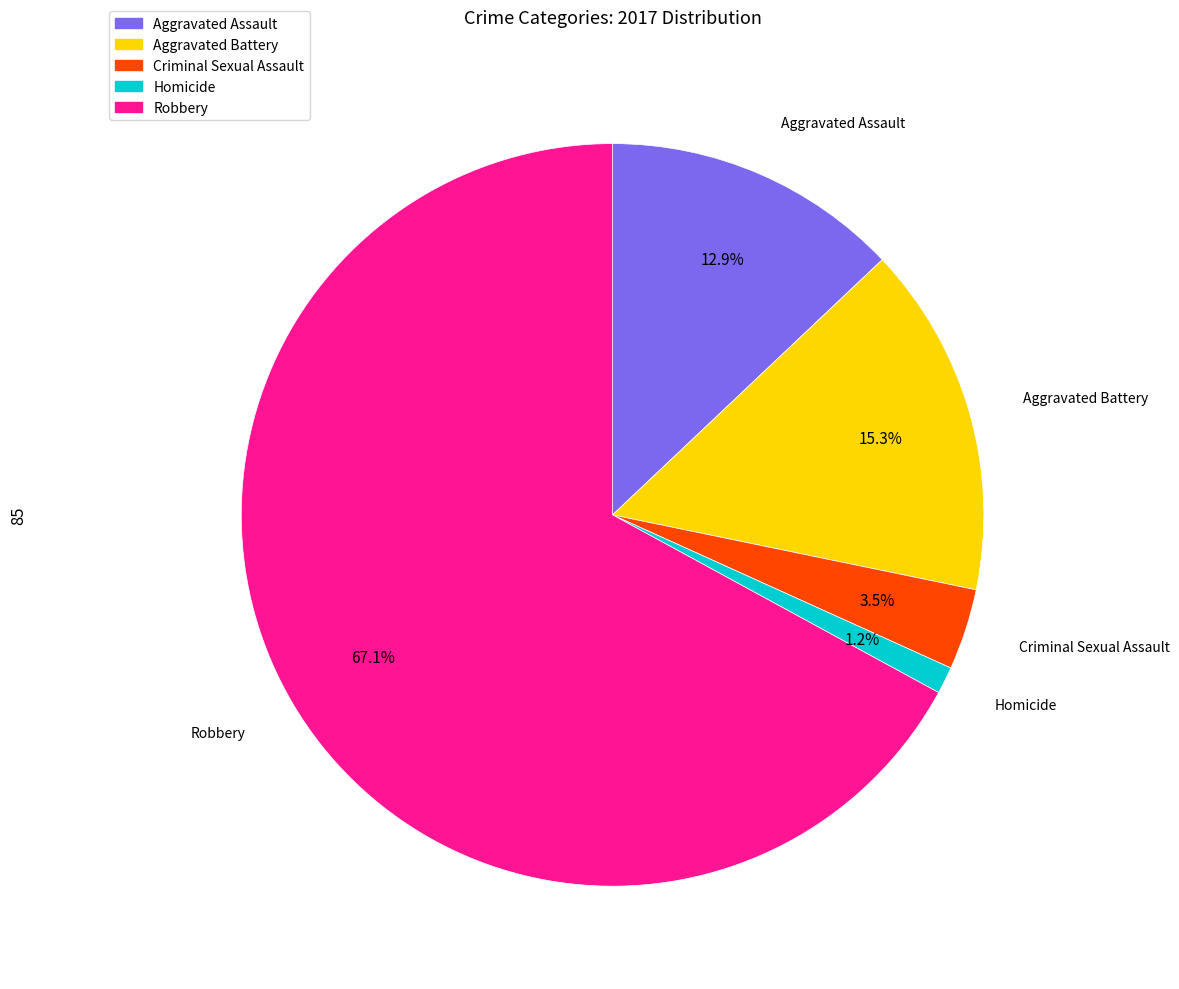

To the nearest percent, what percentage of the pie is Aggravated Assault?

13%